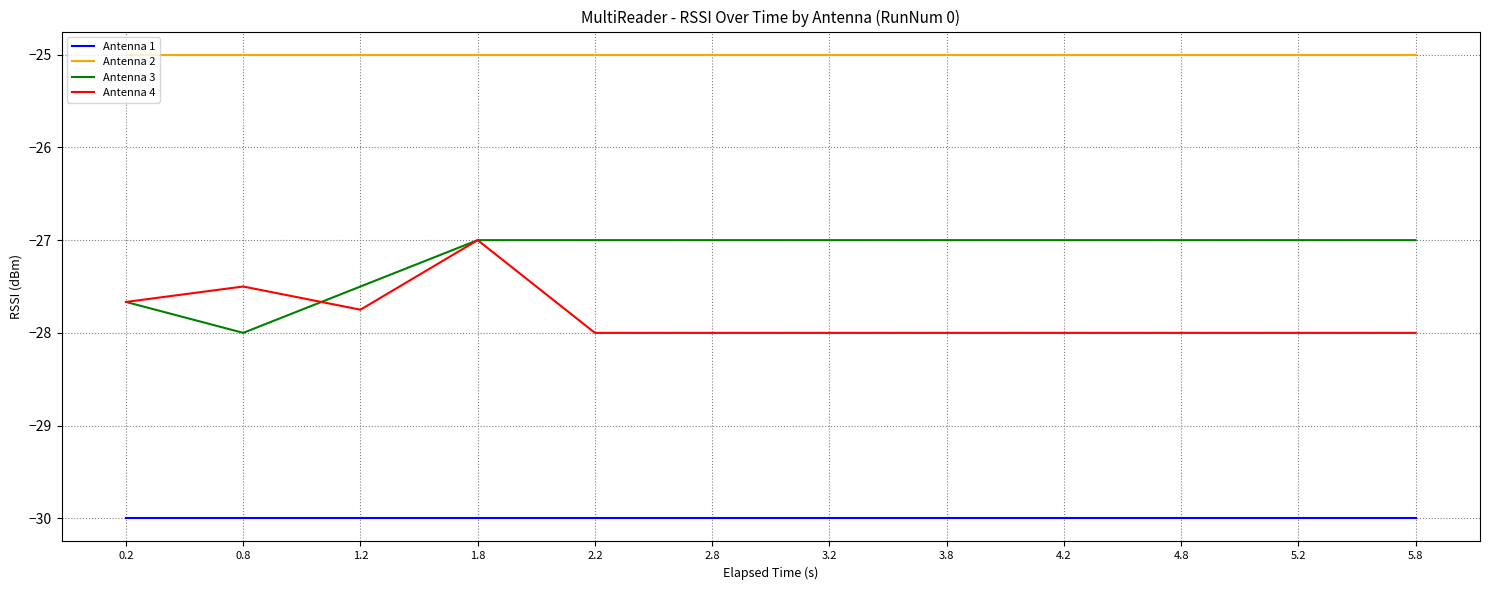

Which category has the highest value in the Antenna 4 series?

1.8